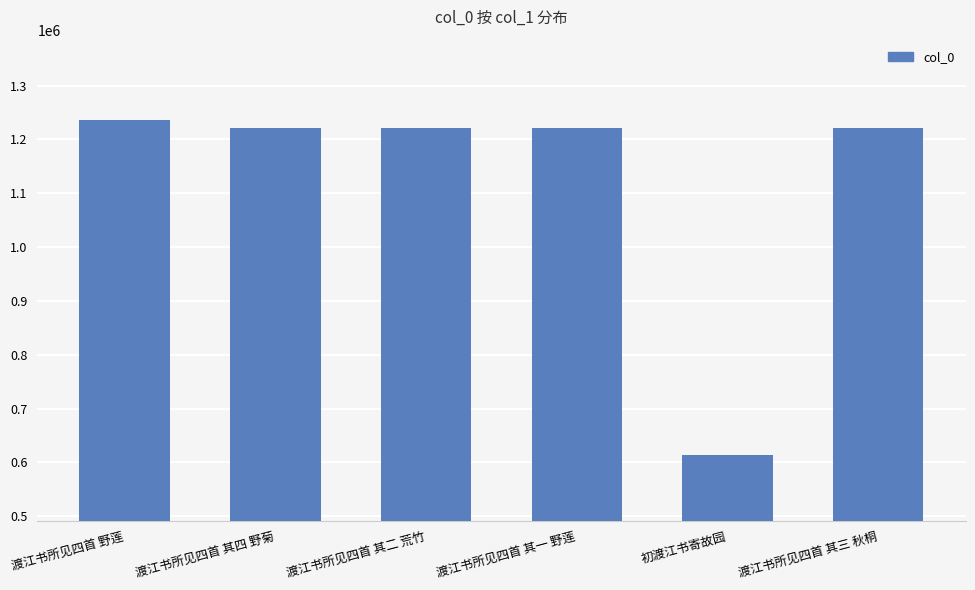

Which category has the highest value across all series?

渡江书所见四首 野莲